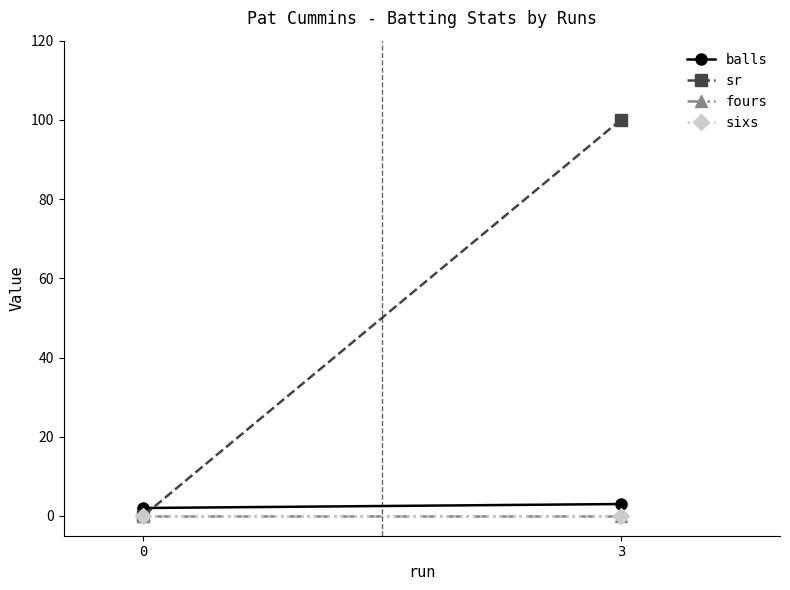

Rank the categories by balls value from lowest to highest.

0, 3